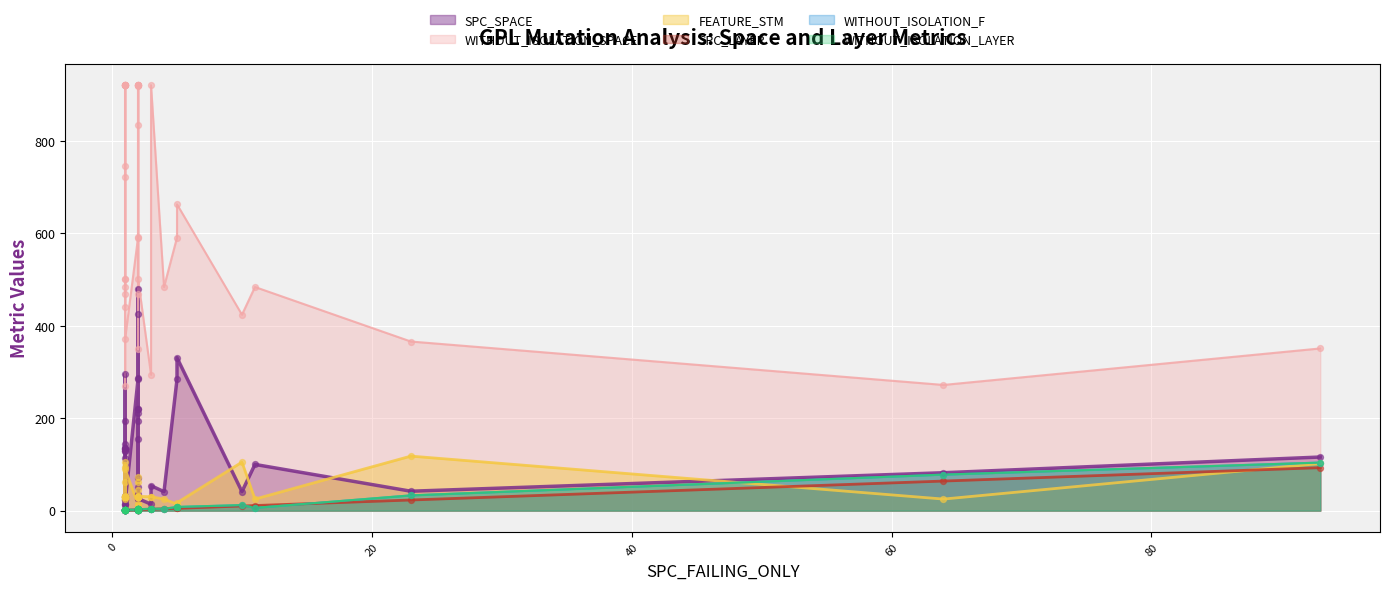

At which category is the sum across all series the highest?

2